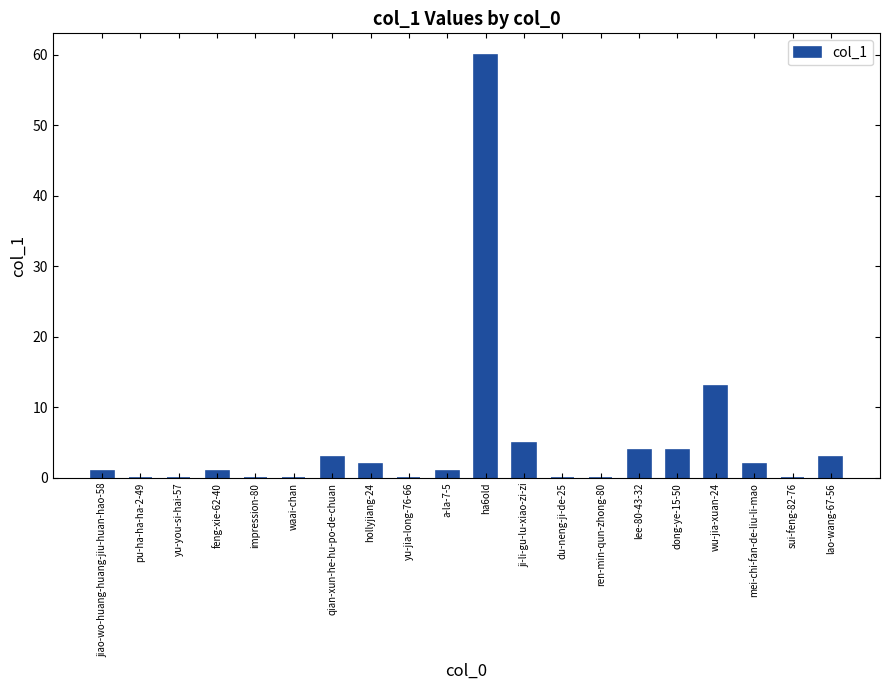

The value at yu-you-si-hai-57 is 22. True or false?

False